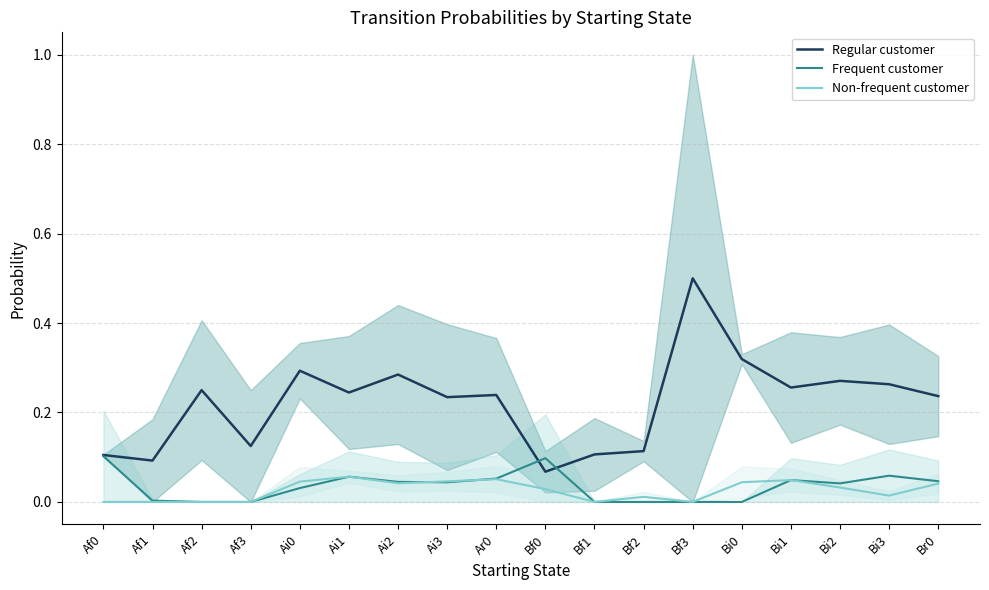

What is the difference between the maximum and minimum values in the Non-frequent customer series?

0.1